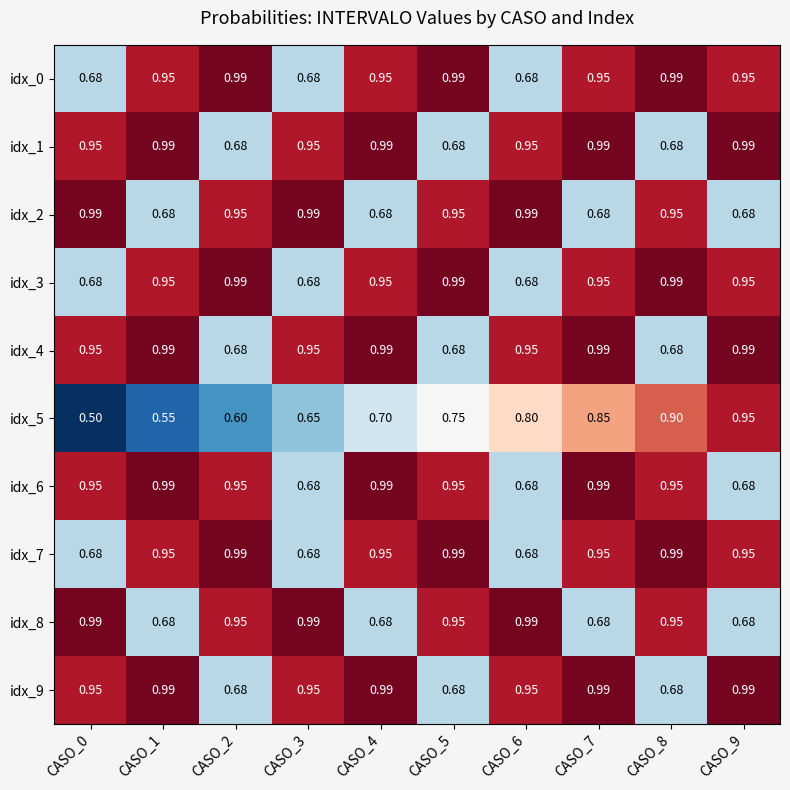

What is the spread (max minus min) of values at CASO_2?

0.4